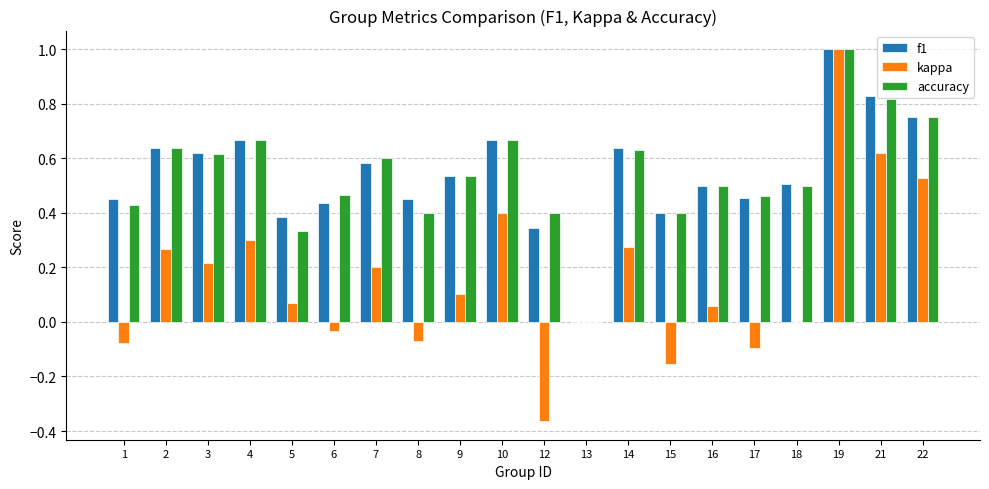

At which category does the chart reach its peak across all series?

19